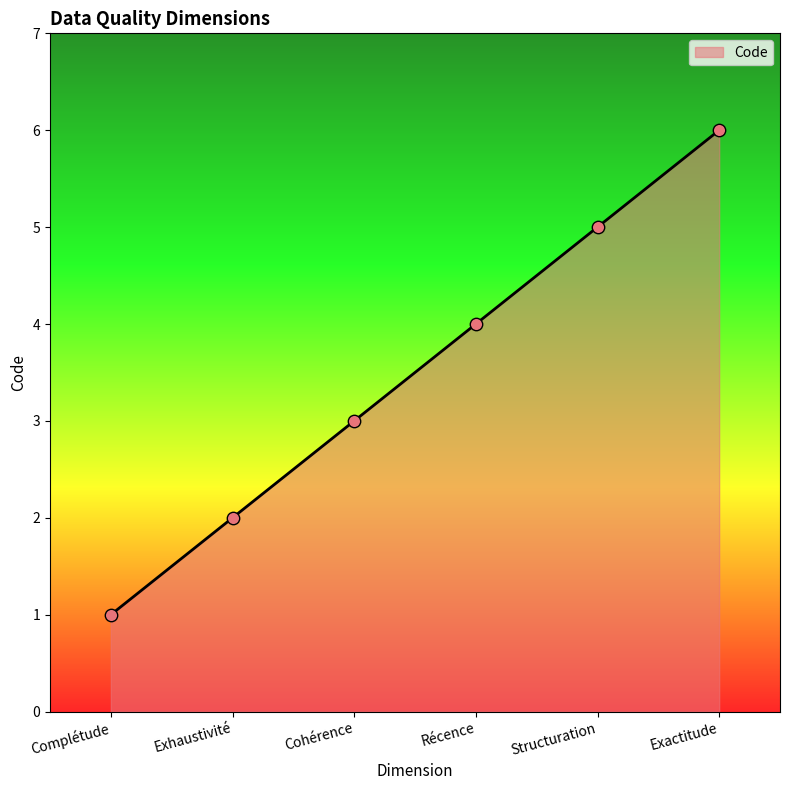

What is the change in value from Complétude to Récence?

+3